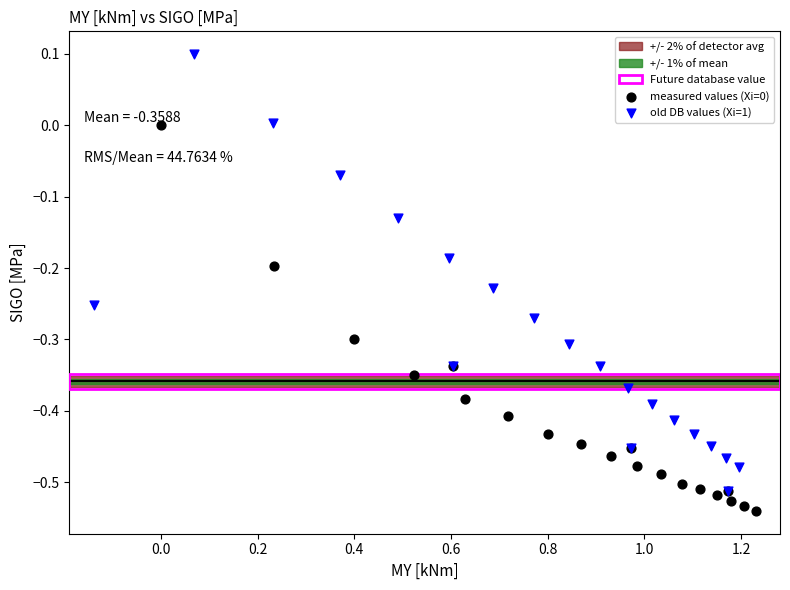

Which series reaches the maximum Y coordinate?

old DB values (Xi=1)